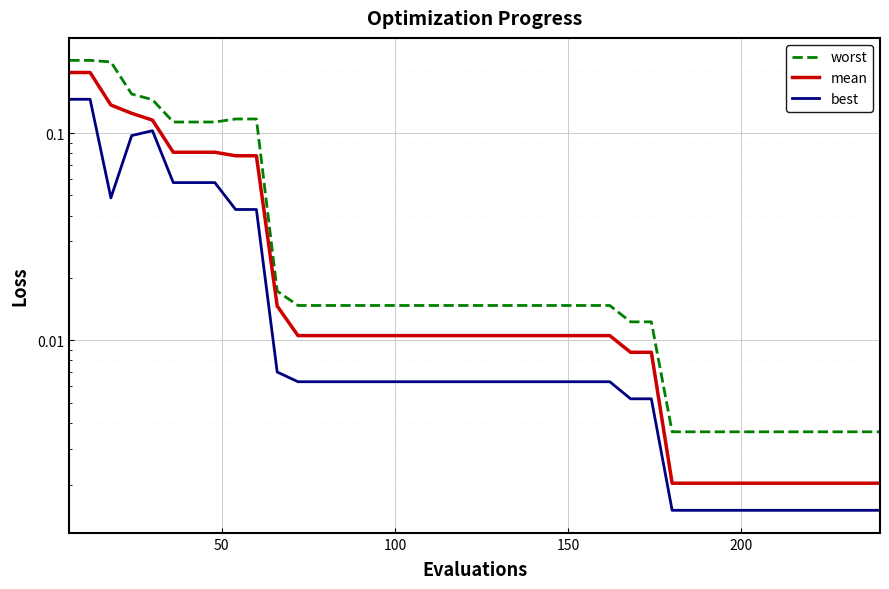

True or false: mean has a value of 0.0 at 7.

False